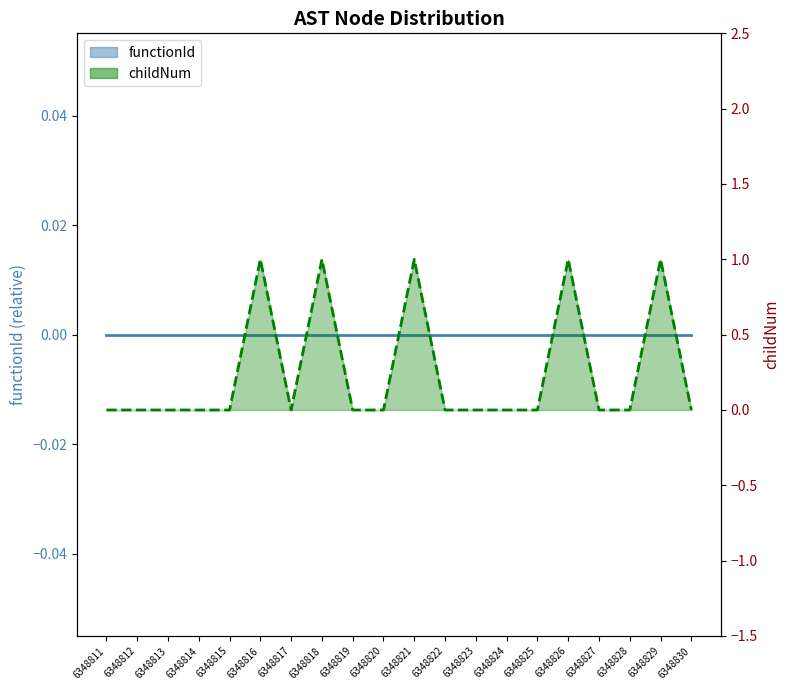

Which label corresponds to the largest value in the chart?

6348816